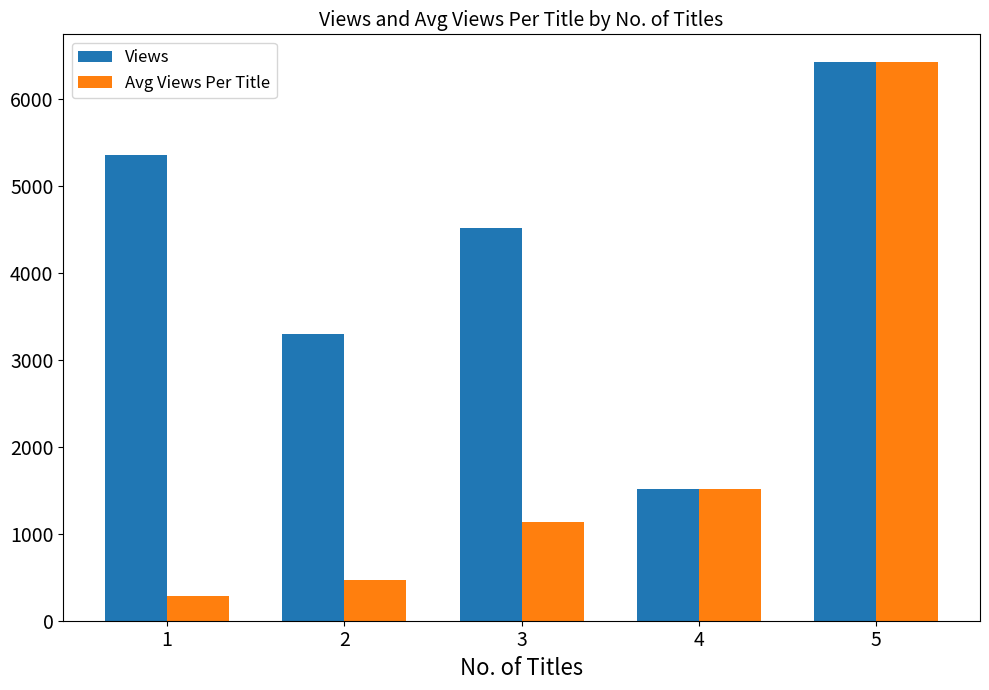

The Views series shows 6426.0 at 5. True or false?

True